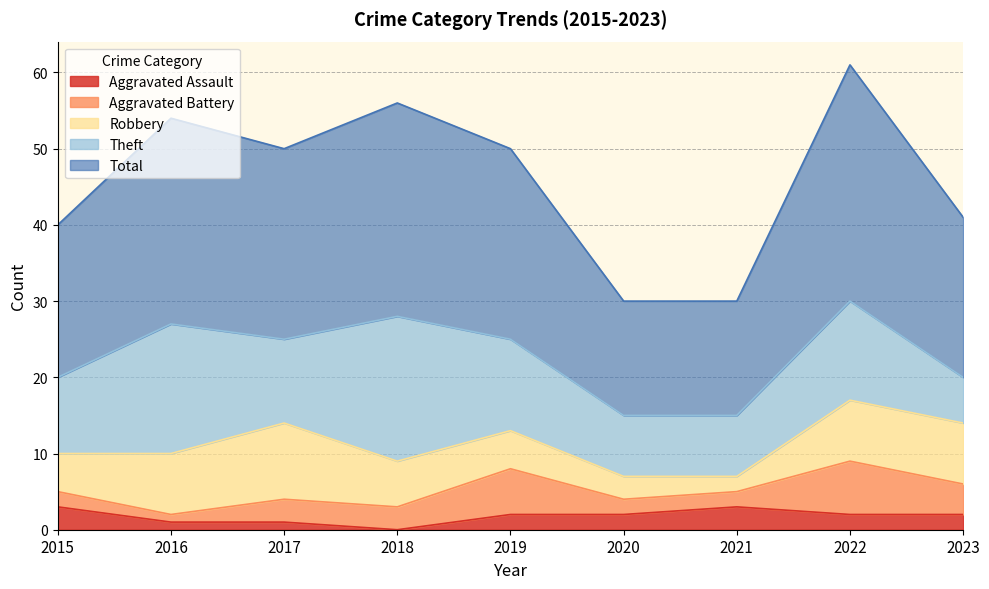

True or false: Theft and Aggravated Battery cross at least once.

False